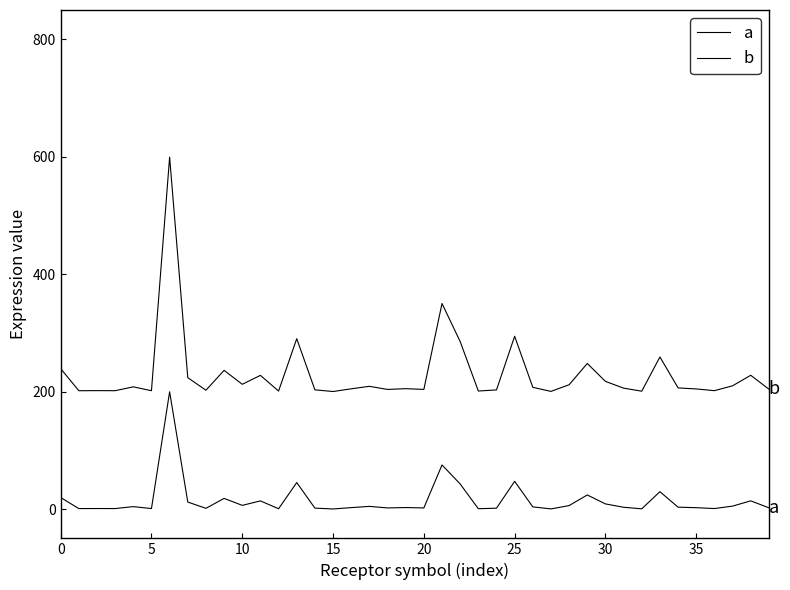

How many lines are shown in the chart?

2